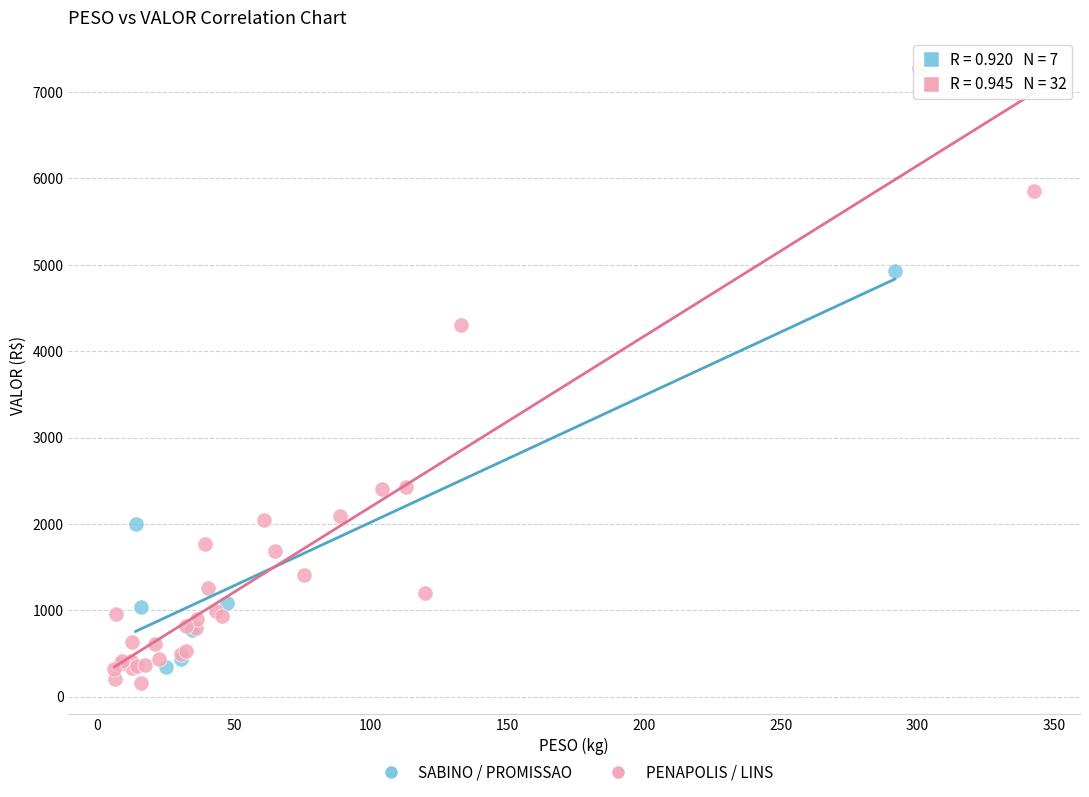

Which series has the widest spread of Y values?

PENAPOLIS / LINS